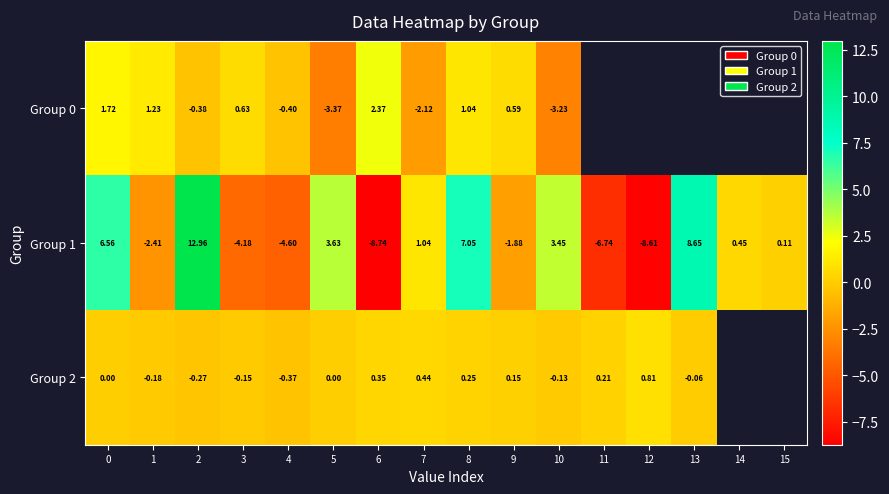

The value of Group 0 at 5 is -1.3. True or false?

False